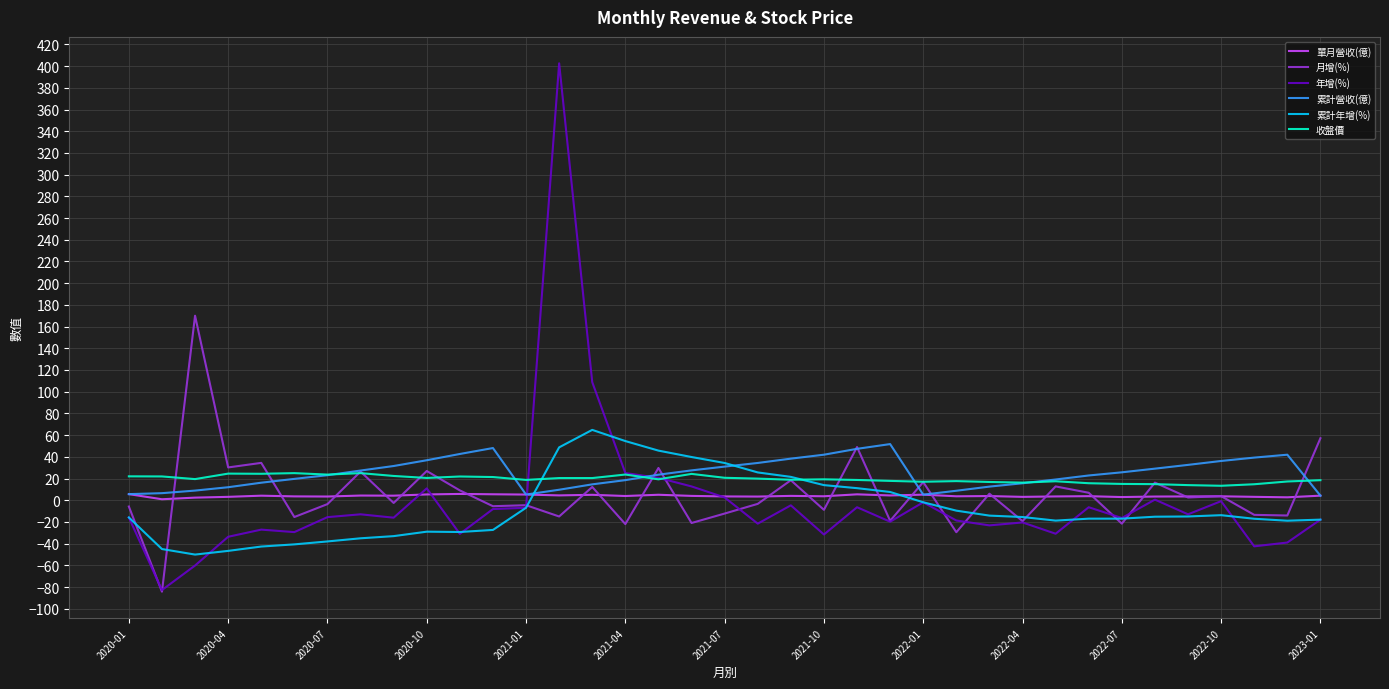

What is the minimum value for 累計年增(%)?

-50.1